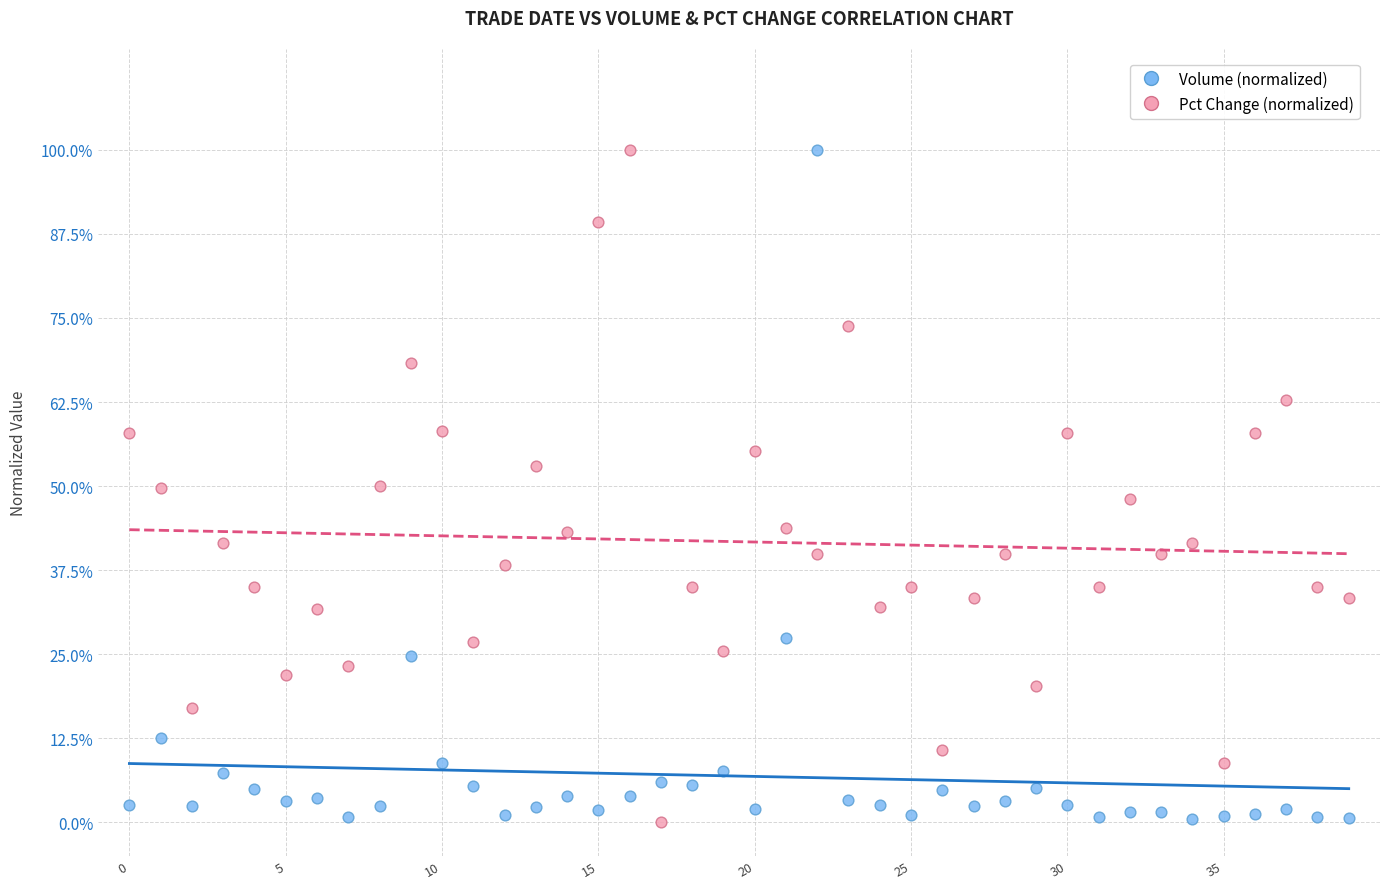

What are all the series names shown in the legend?

Volume (normalized), Pct Change (normalized)